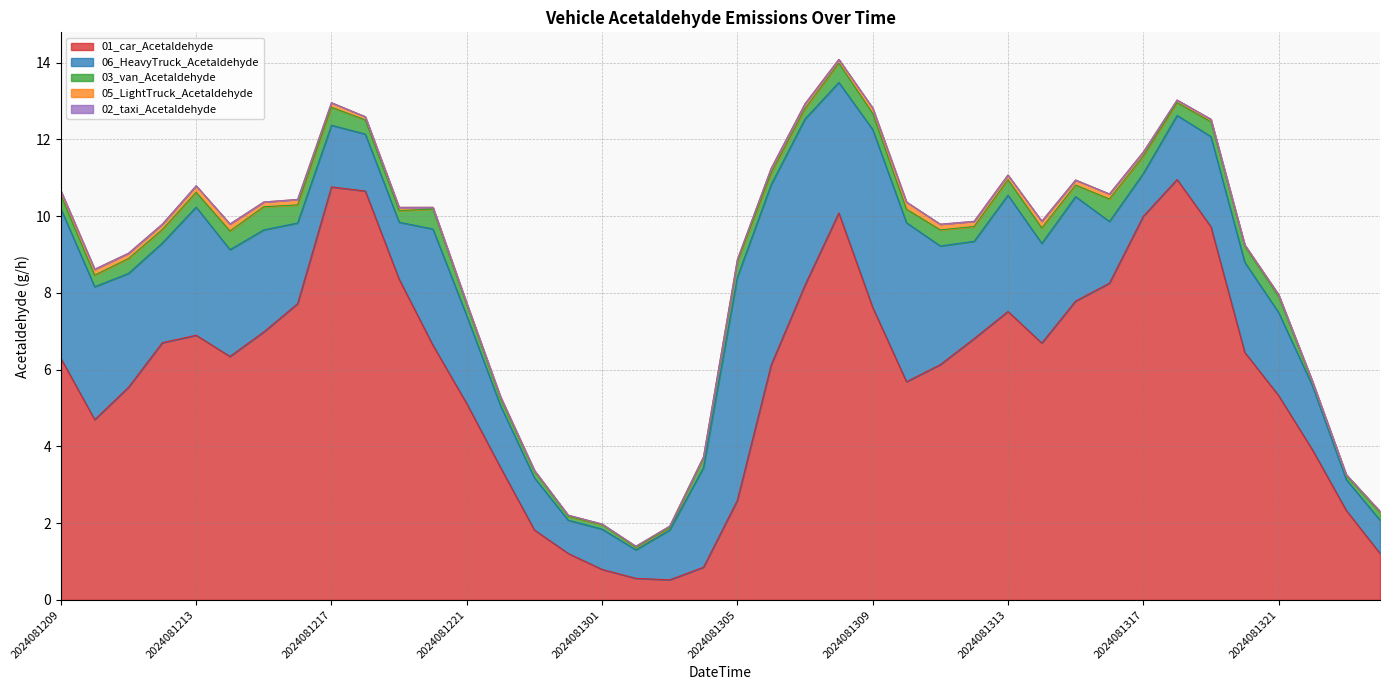

True or false: 01_car_Acetaldehyde has a value of 10.7 at 2024081309.

False